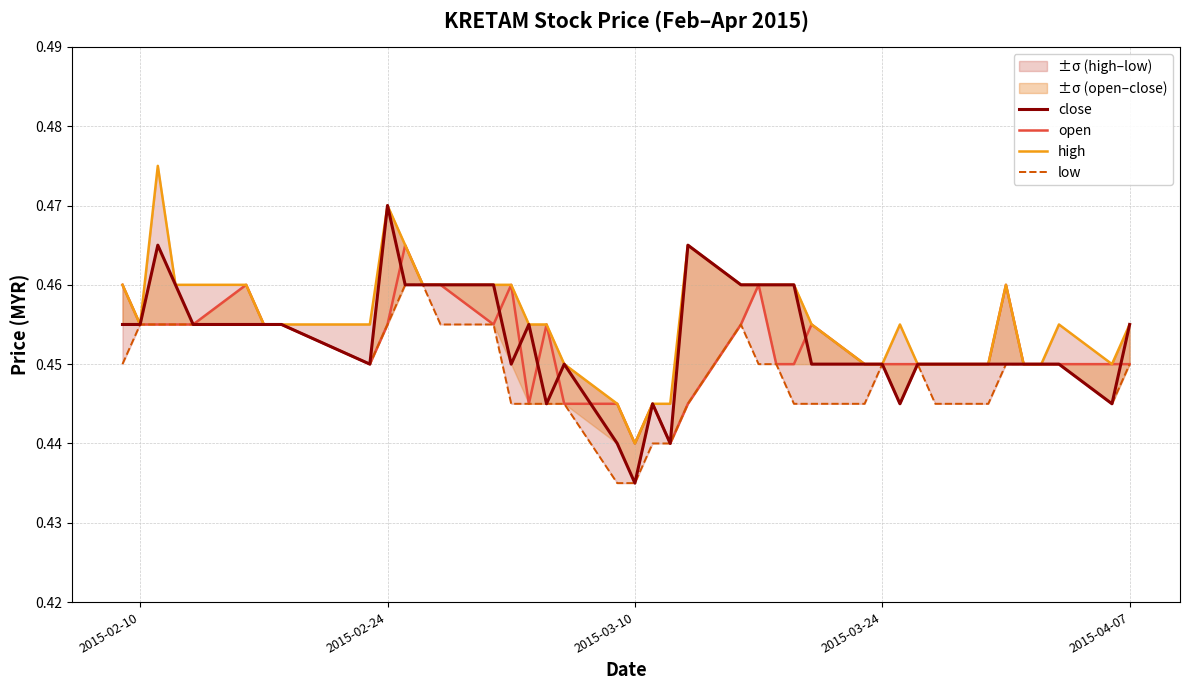

What is the smallest value displayed?

0.4